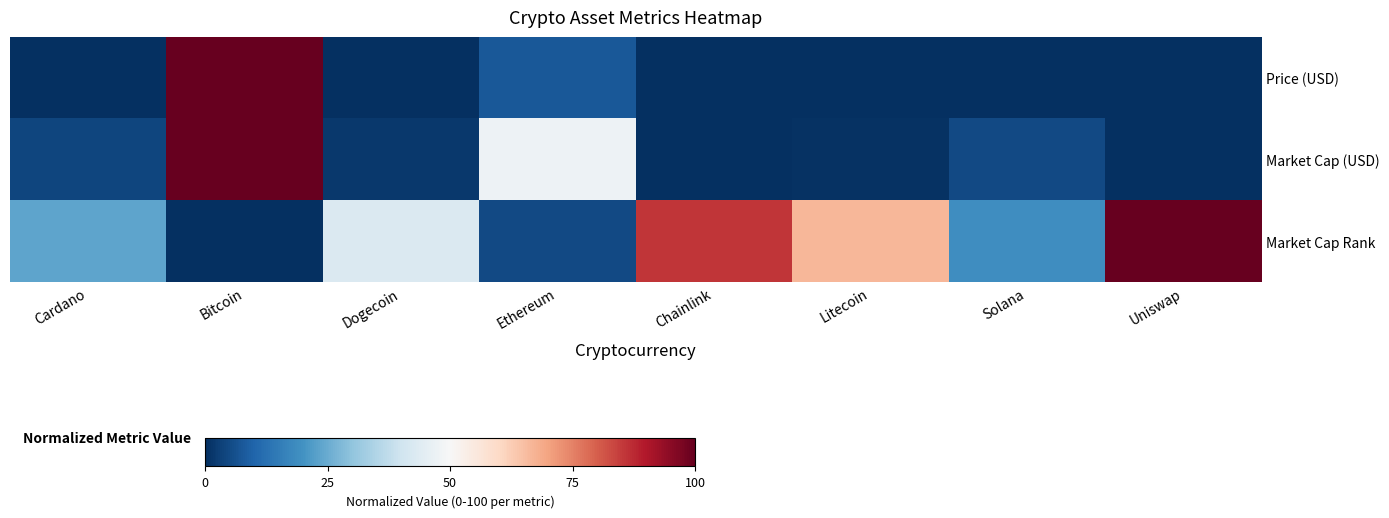

What is the total value across all series at Ethereum?

60.0